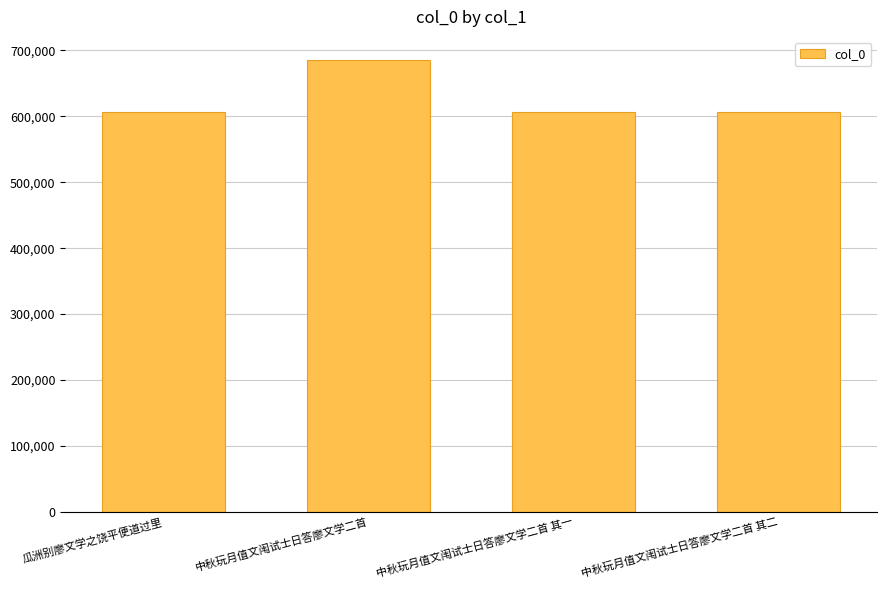

Is it true that the value at 瓜洲别廖文学之饶平便道过里 is 936900?

False